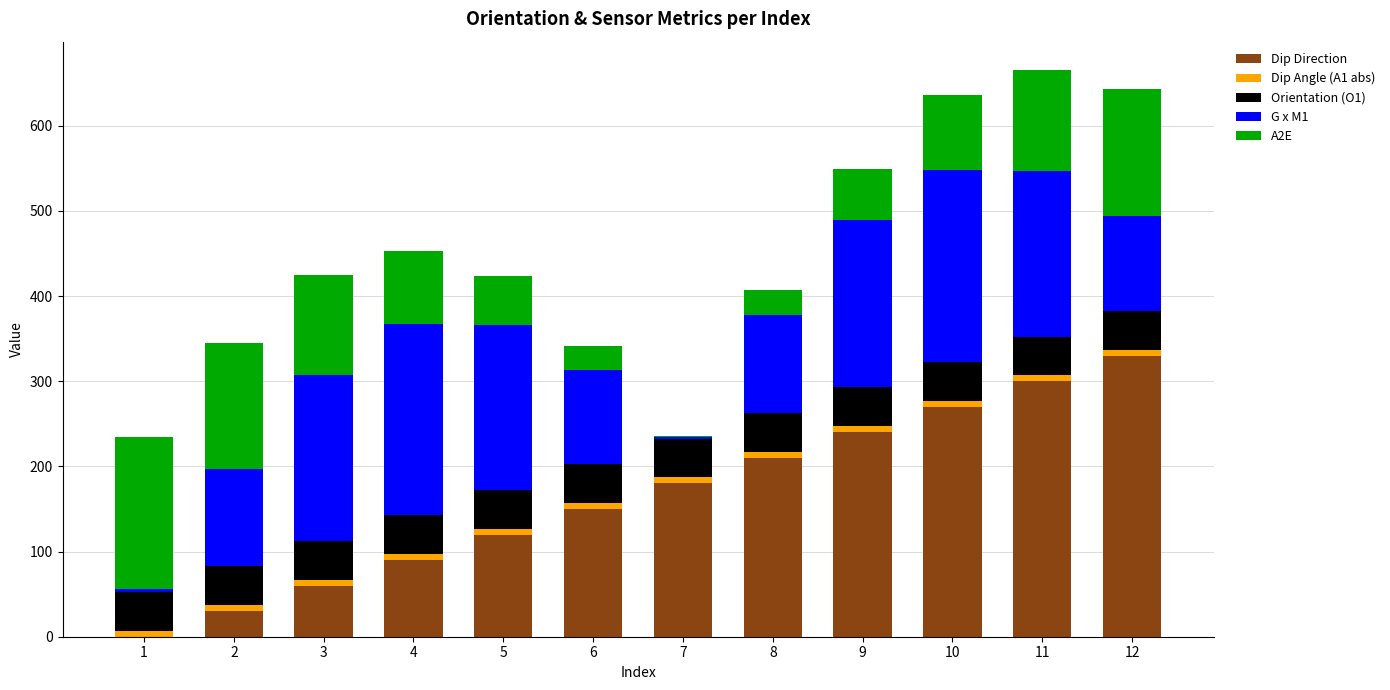

How many series are shown in this chart?

5